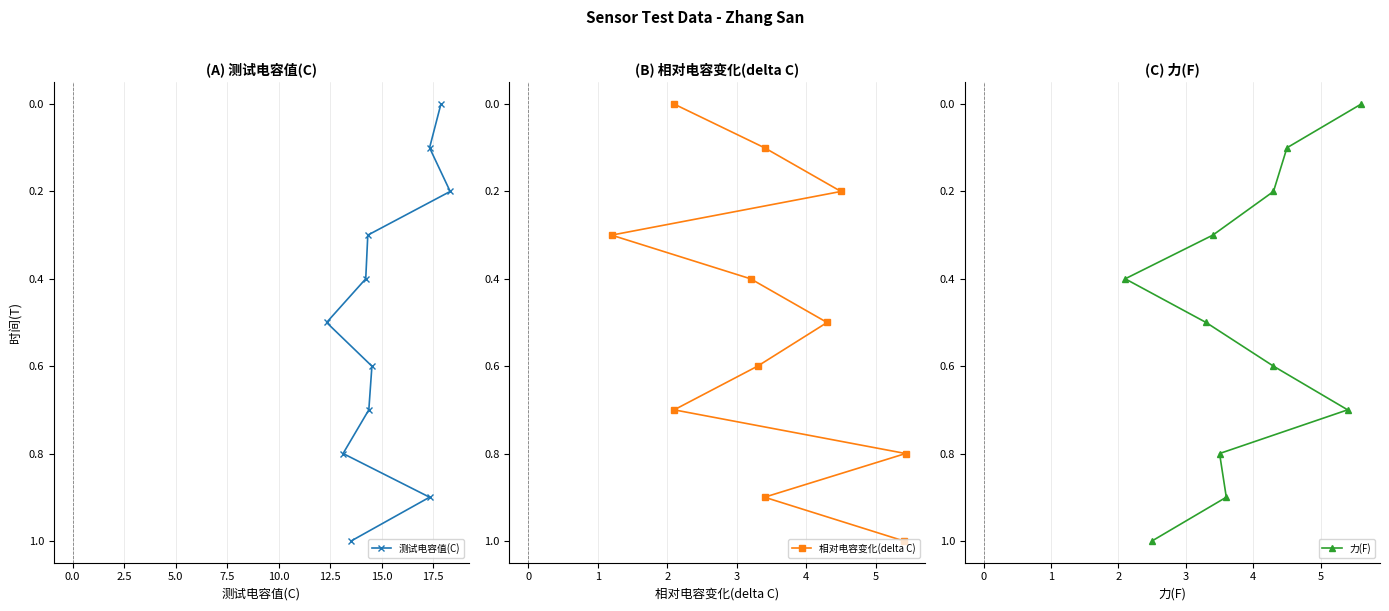

How many categories are shown in the chart?

11